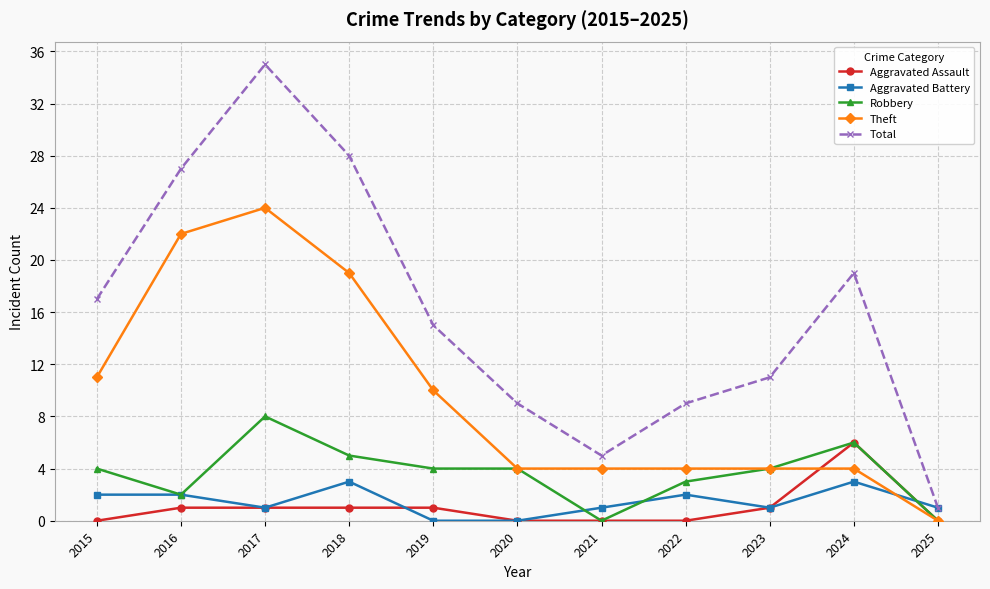

True or false: Total and Robbery intersect in this chart.

False